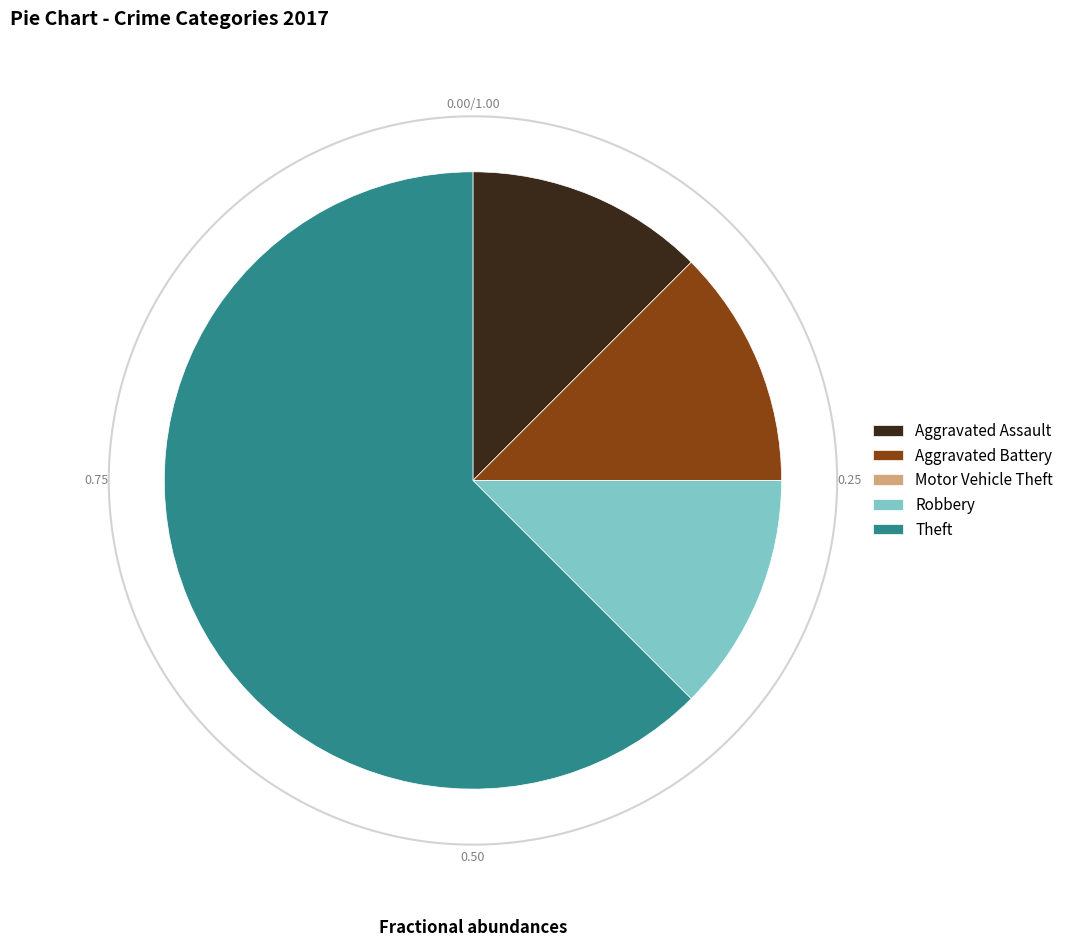

Rank the categories by value from lowest to highest.

Motor Vehicle Theft, Aggravated Assault, Aggravated Battery, Robbery, Theft